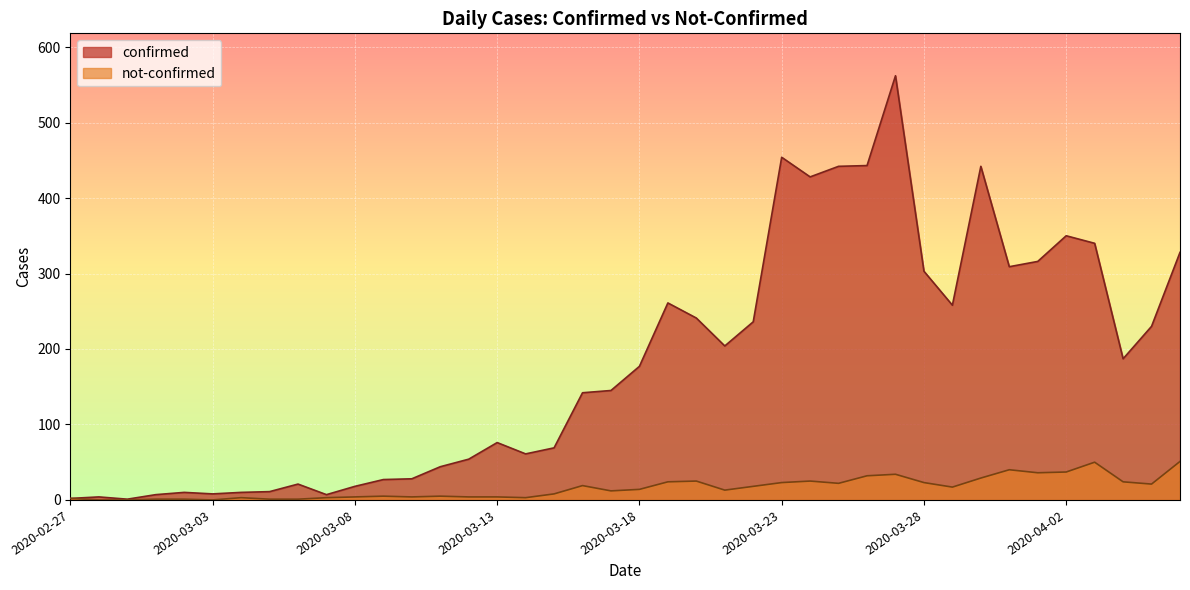

How many distinct data groups are displayed?

2